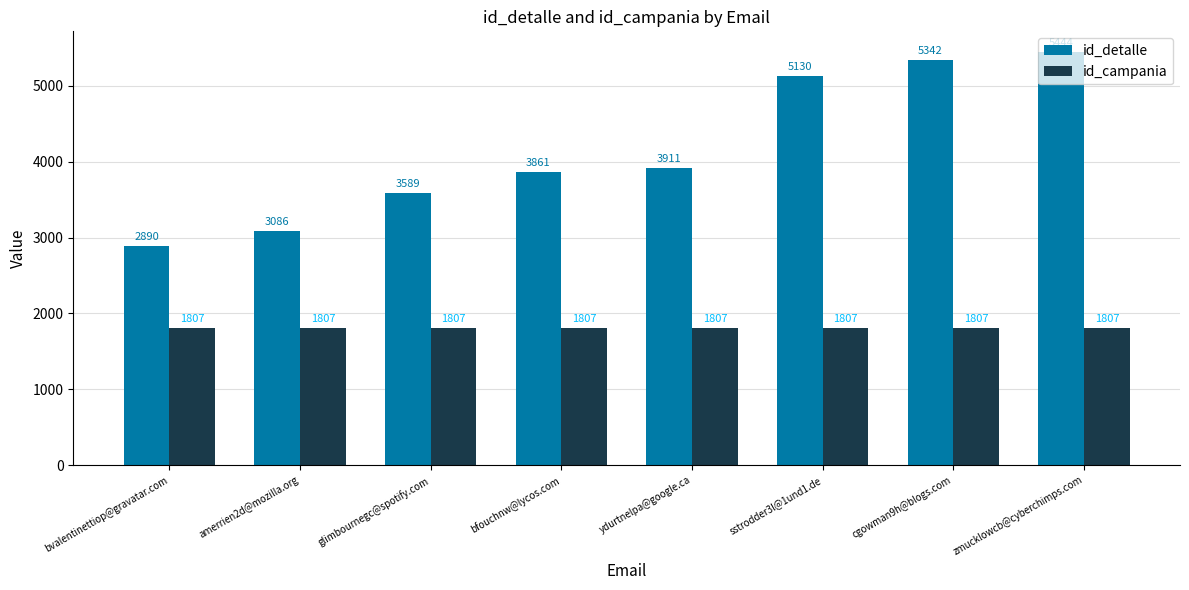

What is the smallest value displayed?

1807